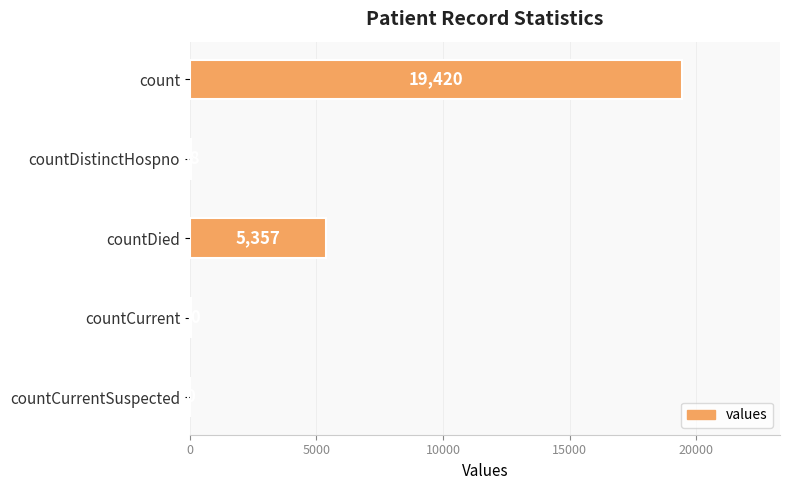

The value at countCurrentSuspected is -12130. True or false?

False